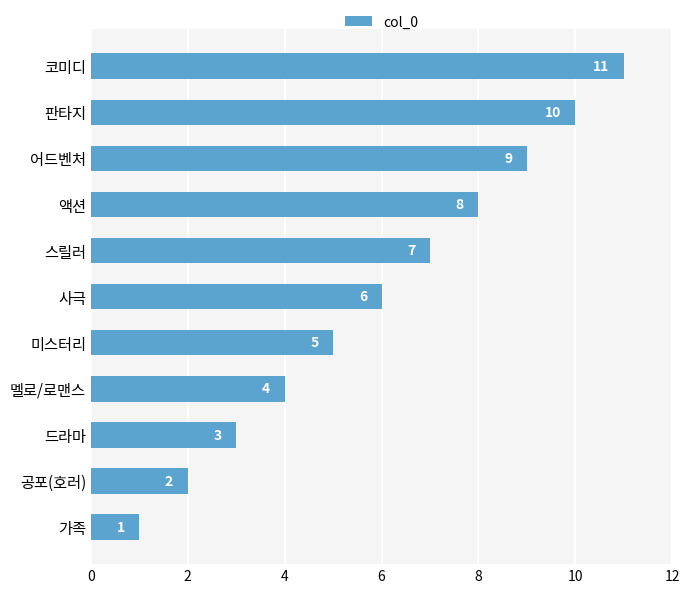

Is it true that the value at 액션 is 5?

False